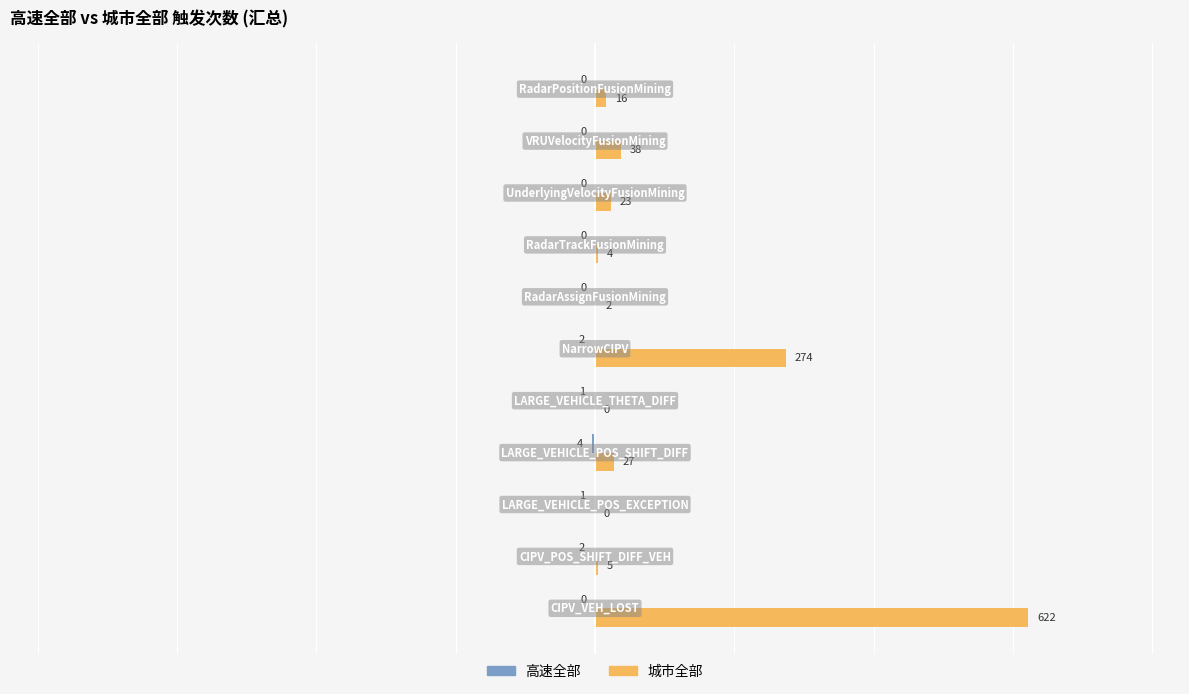

What is the average value of the 城市全部 series?

92